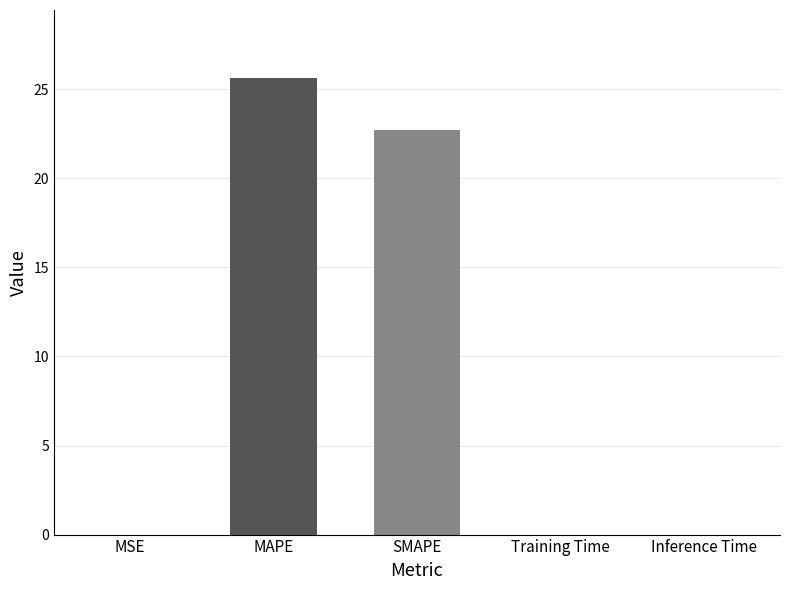

How many distinct data groups are displayed?

1